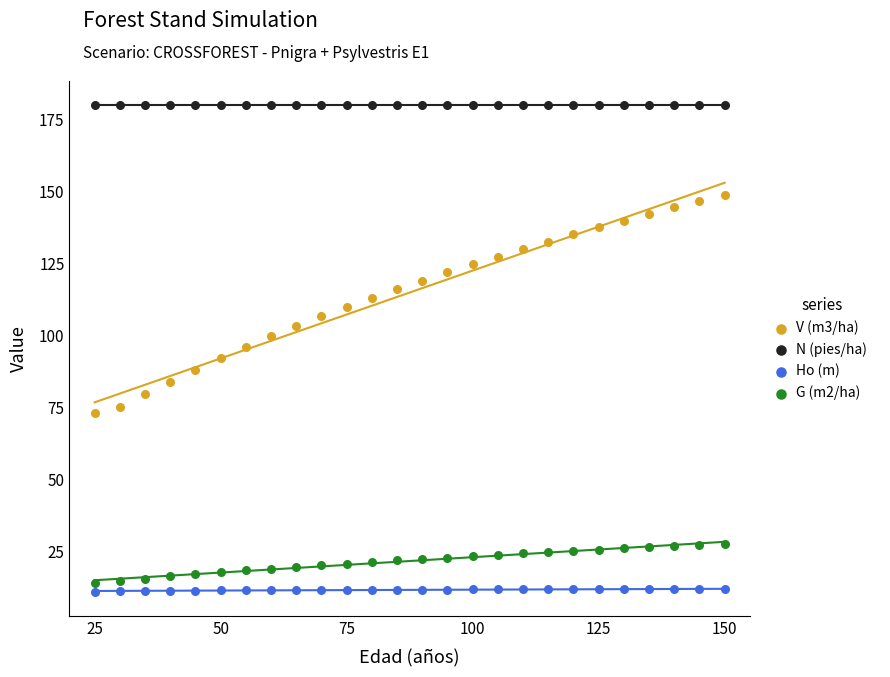

Count the number of points in this scatter plot.

104